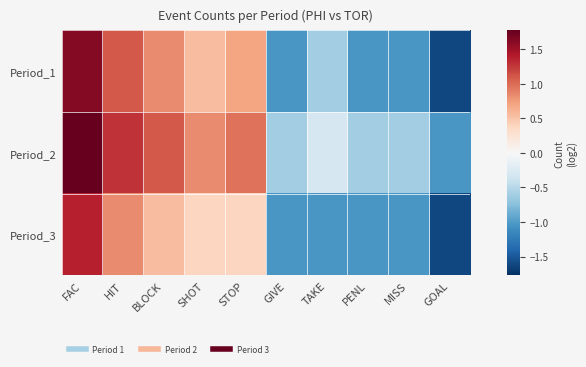

Rank the series at SHOT from highest to lowest value.

Period_2, Period_1, Period_3